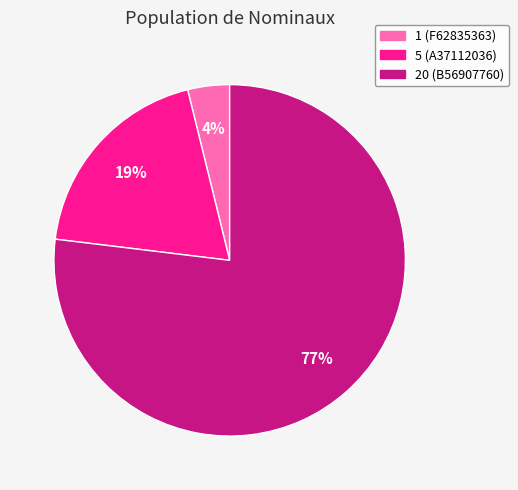

Is it true that 20 (B56907760) is 77% of the pie?

True